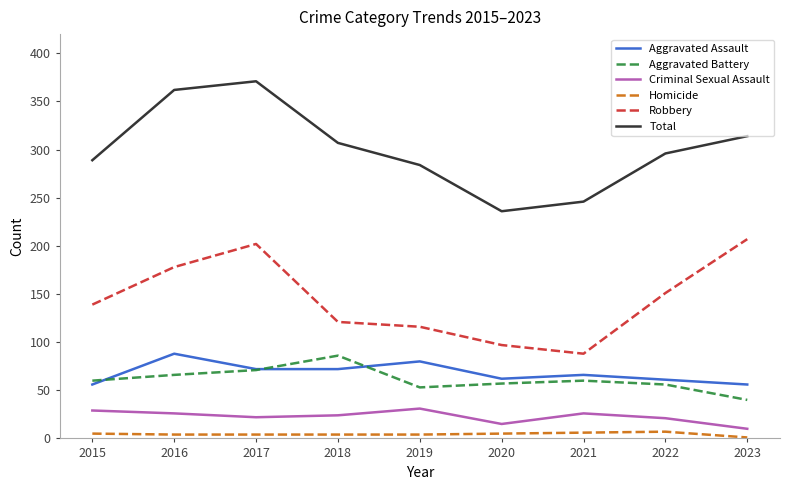

Is it true that Robbery equals 121 at 2018?

True